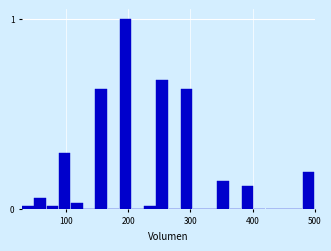

Read against the x-axis, roughly where is the centre of the tallest bar?

200